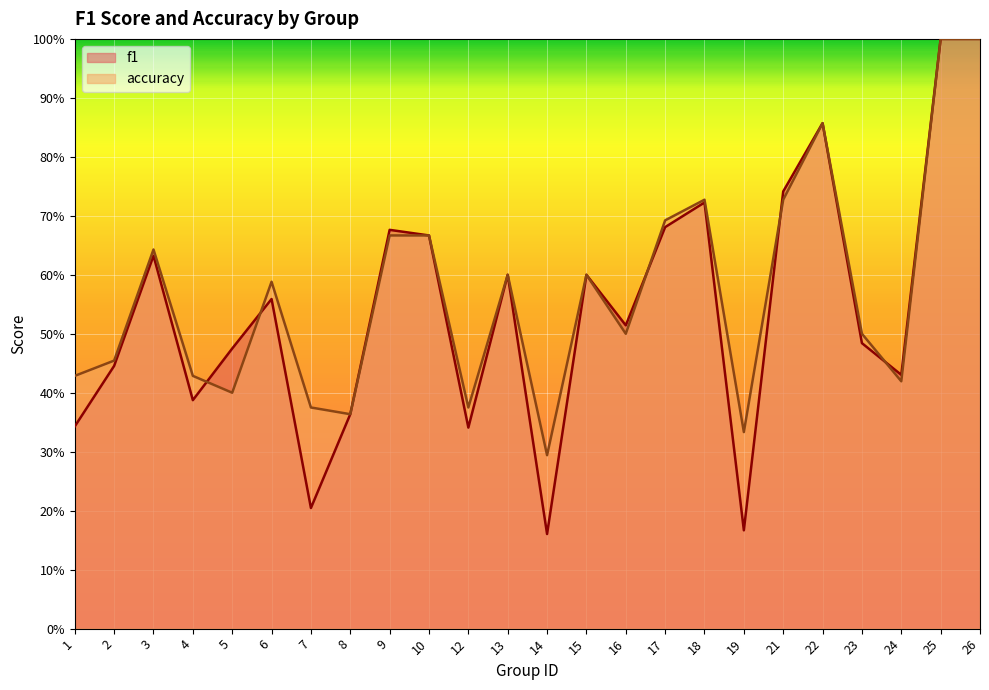

What is the average value of the f1 series?

0.5